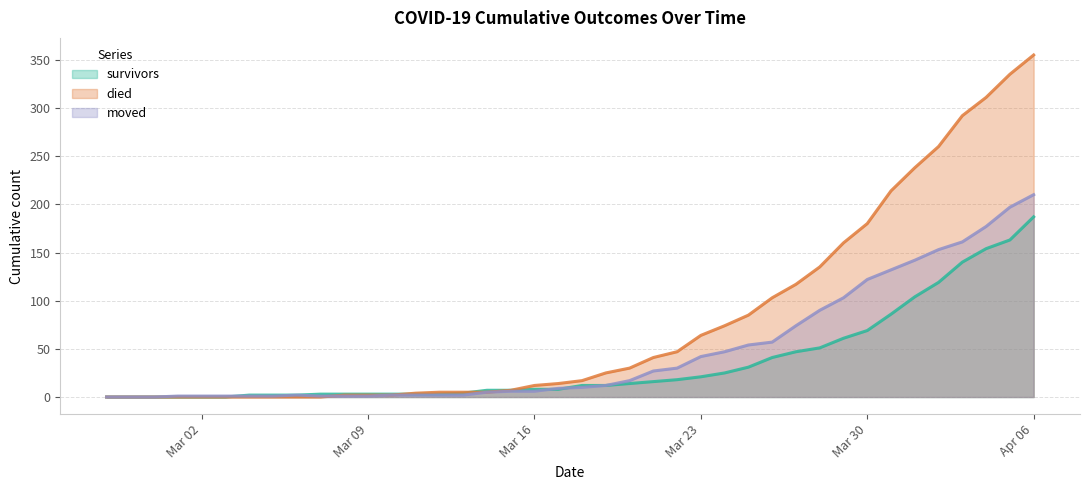

Which has a higher value, 2020-03-17 or 2020-04-01?

2020-04-01